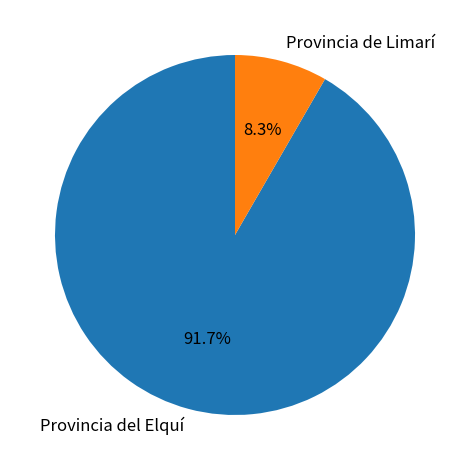

Is there any slice that represents more than half of the pie?

Yes